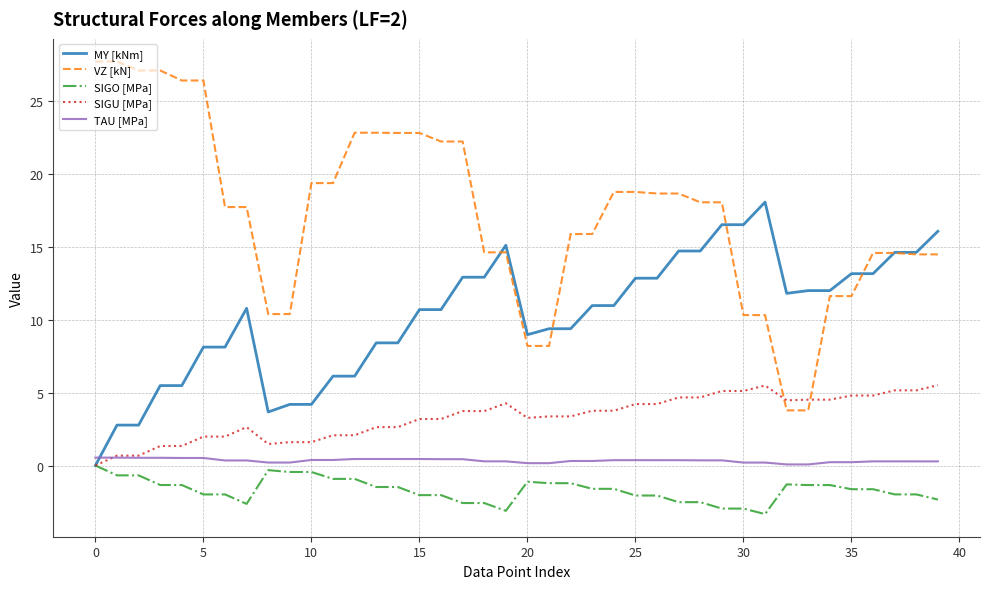

Does the chart have visible grid lines?

Yes